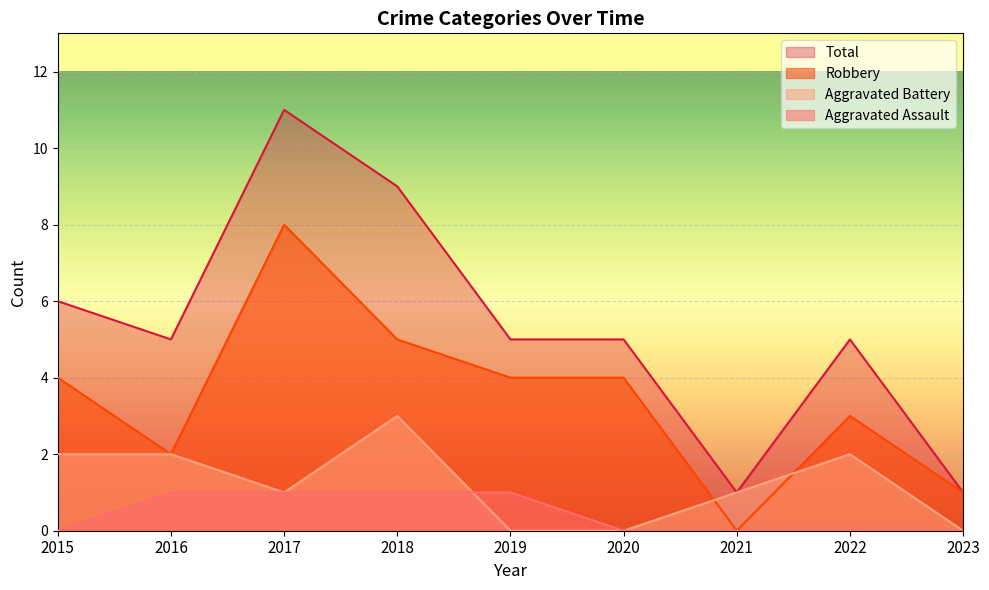

List the series in order of their overall mean, highest first.

Total, Robbery, Aggravated Battery, Aggravated Assault